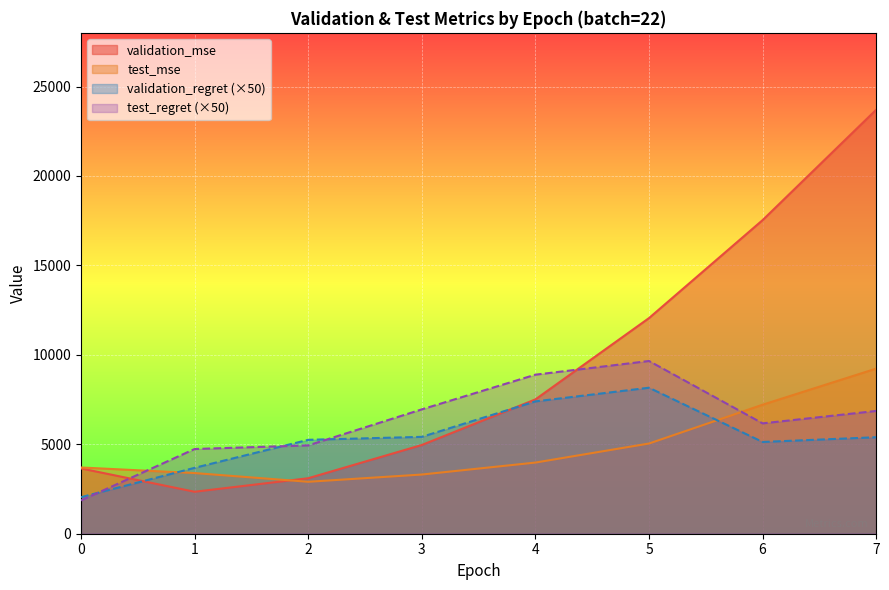

What is the difference between the maximum and minimum values in the test_regret series?

7795.0